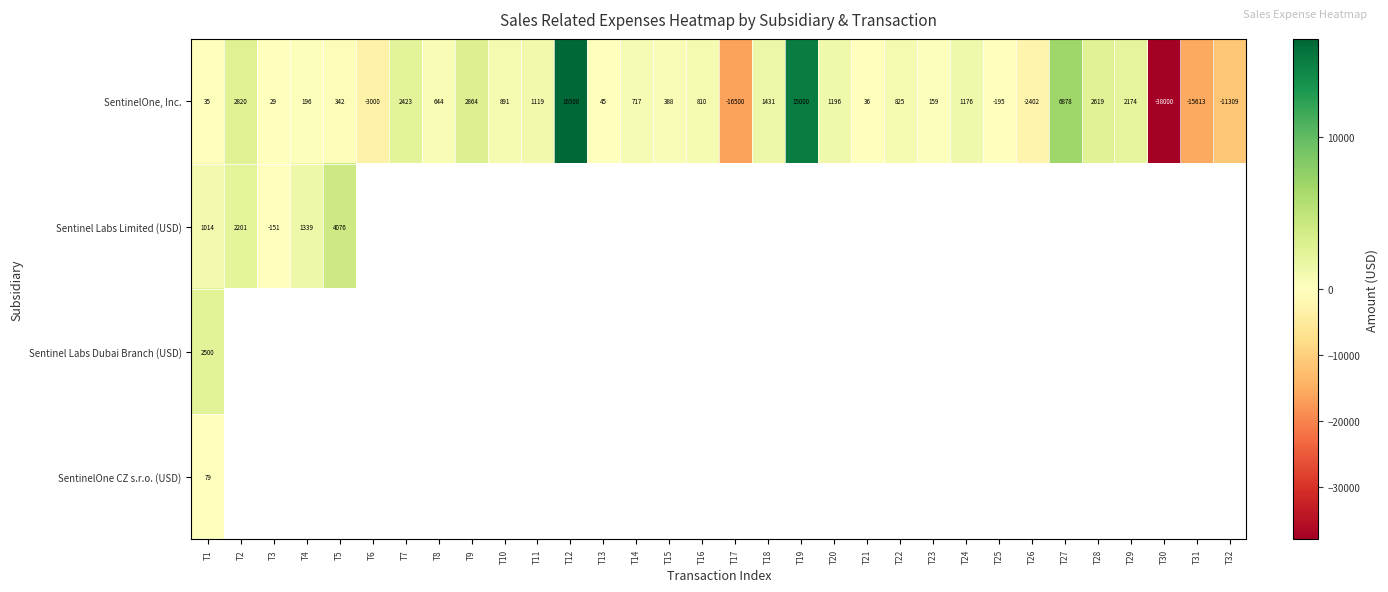

The SentinelOne, Inc. series shows 716.6 at T14. True or false?

True